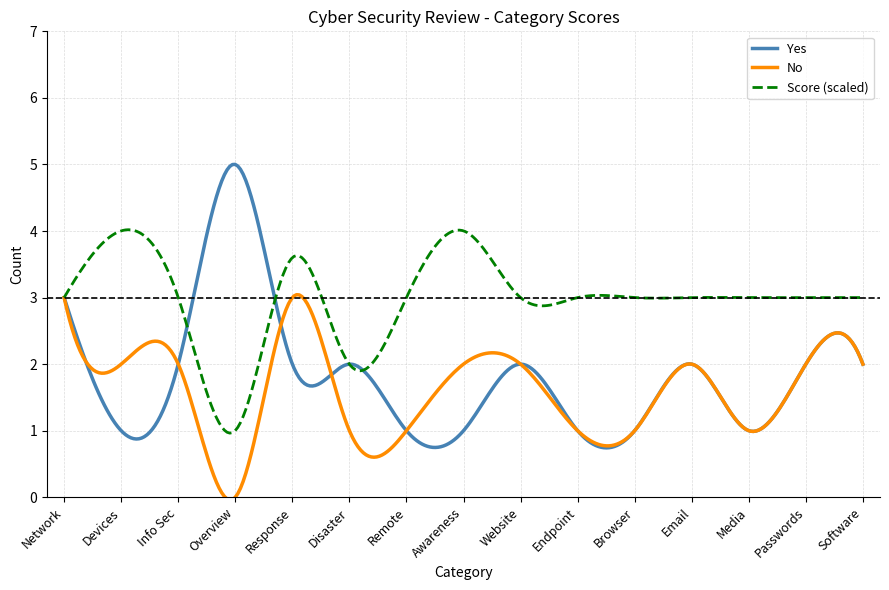

Which series has the largest range (max minus min)?

Yes